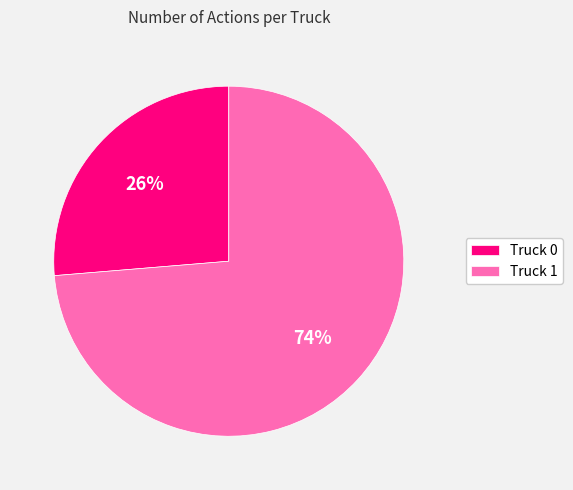

Which category has the smallest portion of the pie?

Truck 0